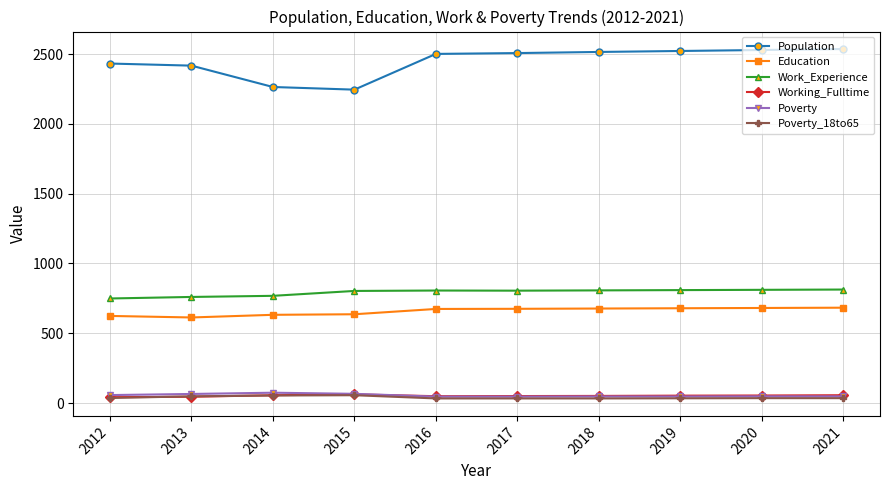

What value does the Poverty_18to65 series have at 2020?

35